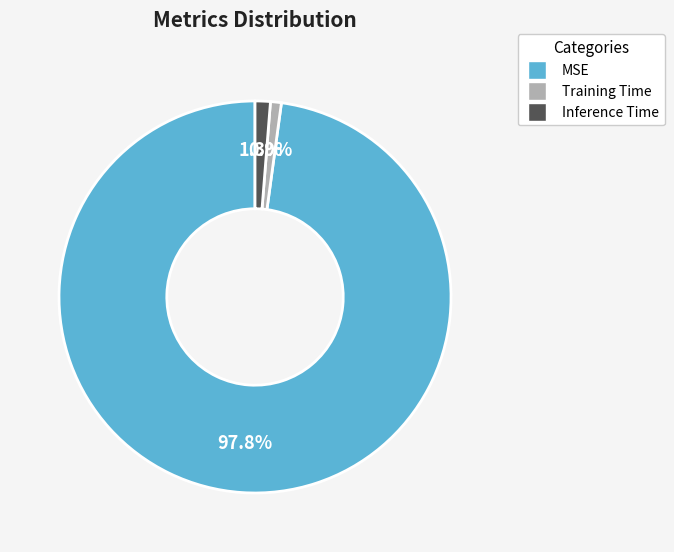

Is the sum of Training Time and MSE greater than half?

Yes